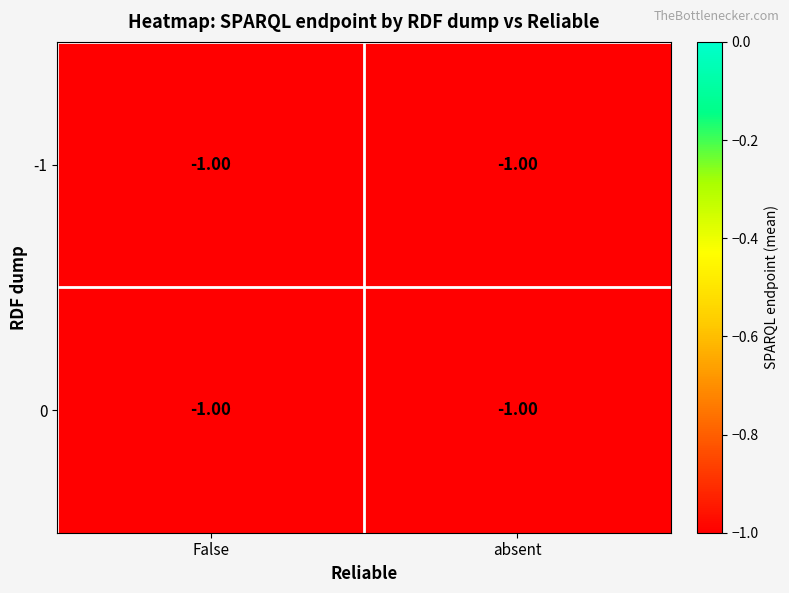

What is the total value across all series at 0?

-1